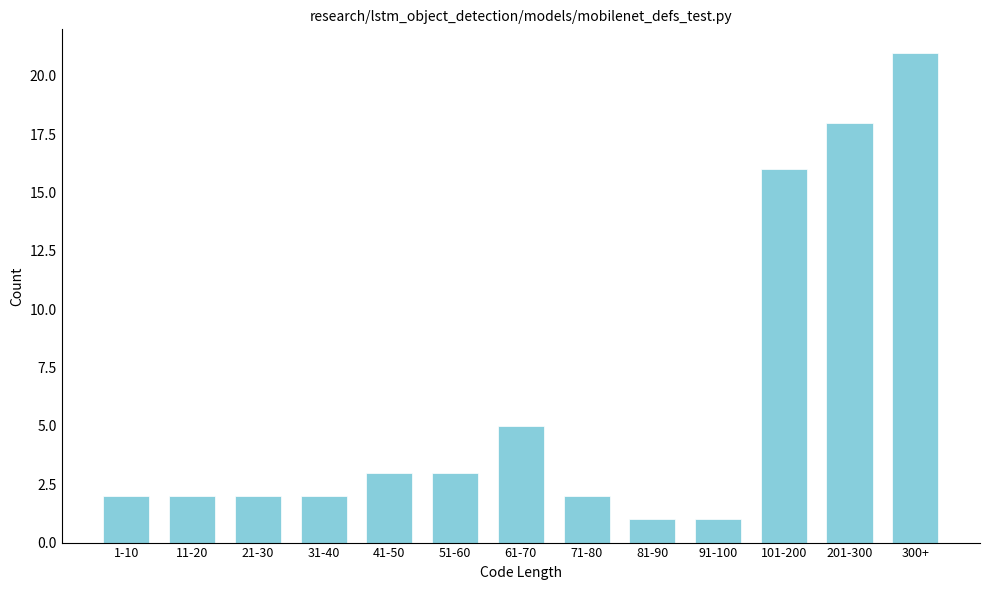

Reading left to right, list all the values displayed in this chart.

1-10=2	11-20=2	21-30=2	31-40=2	41-50=3	51-60=3	61-70=5	71-80=2	81-90=1	91-100=1	101-200=16	201-300=18	300+=21